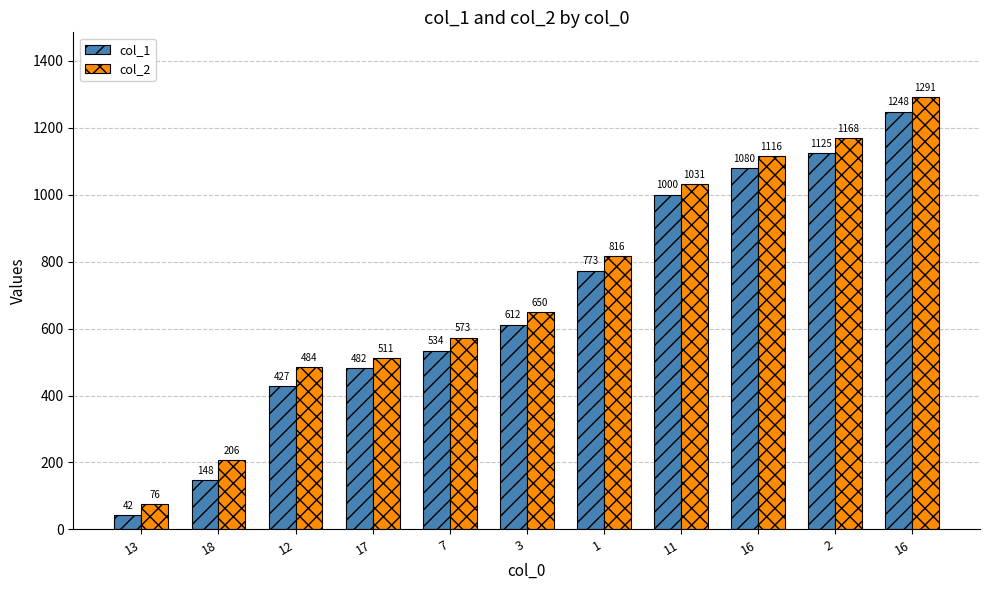

What are all the series names shown in the legend?

col_1, col_2